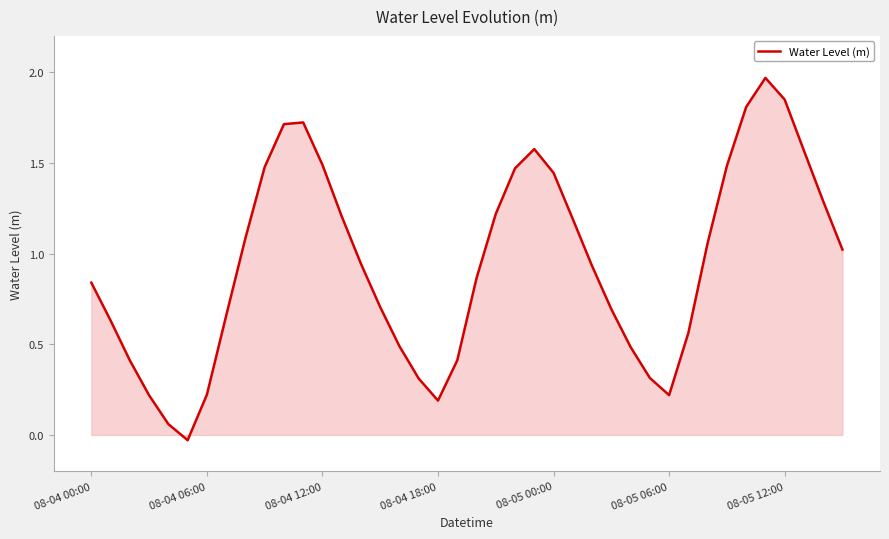

How many lines are shown in the chart?

1